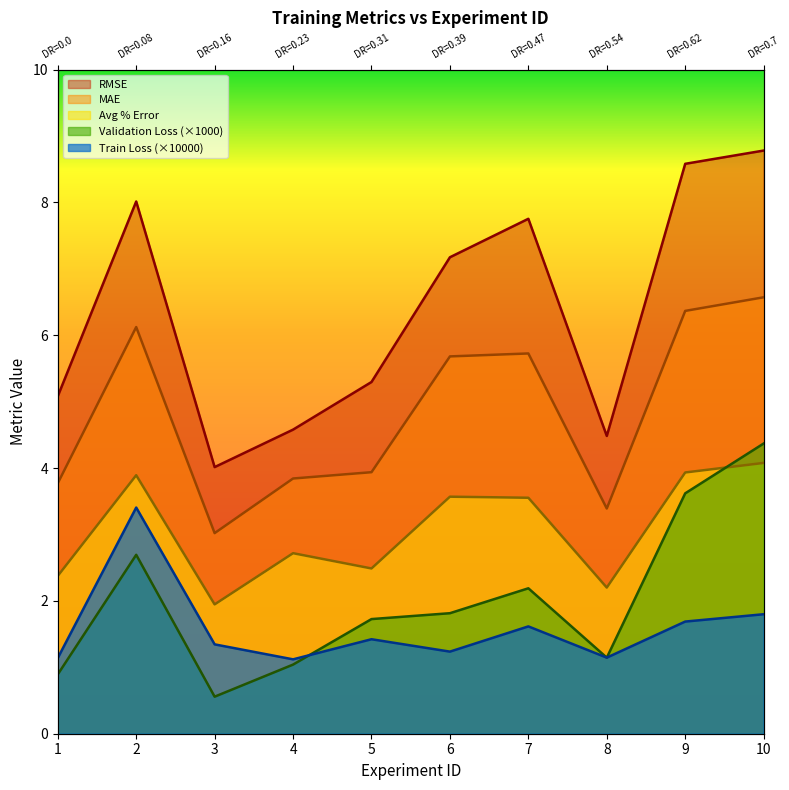

Reading left to right, list all the values displayed in this chart.

Train Loss: 1.1	3.4	1.3	1.1	1.4	1.2	1.6	1.1	1.7	1.8
Validation Loss: 0.9	2.7	0.6	1.0	1.7	1.8	2.2	1.1	3.6	4.4
MAE: 3.8	6.1	3.0	3.8	3.9	5.7	5.7	3.4	6.4	6.6
RMSE: 5.1	8.0	4.0	4.6	5.3	7.2	7.8	4.5	8.6	8.8
Avg % Error: 2.4	3.9	1.9	2.7	2.5	3.6	3.6	2.2	3.9	4.1